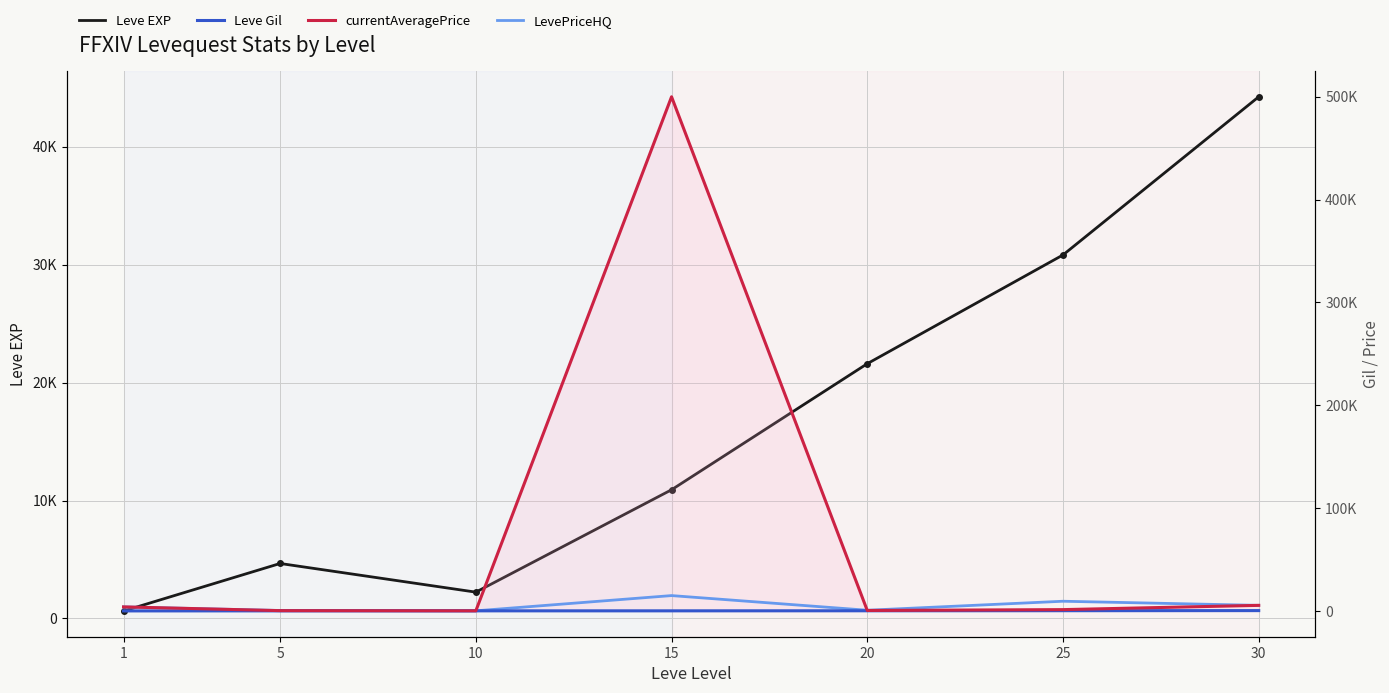

What is the minimum value shown in the chart?

112